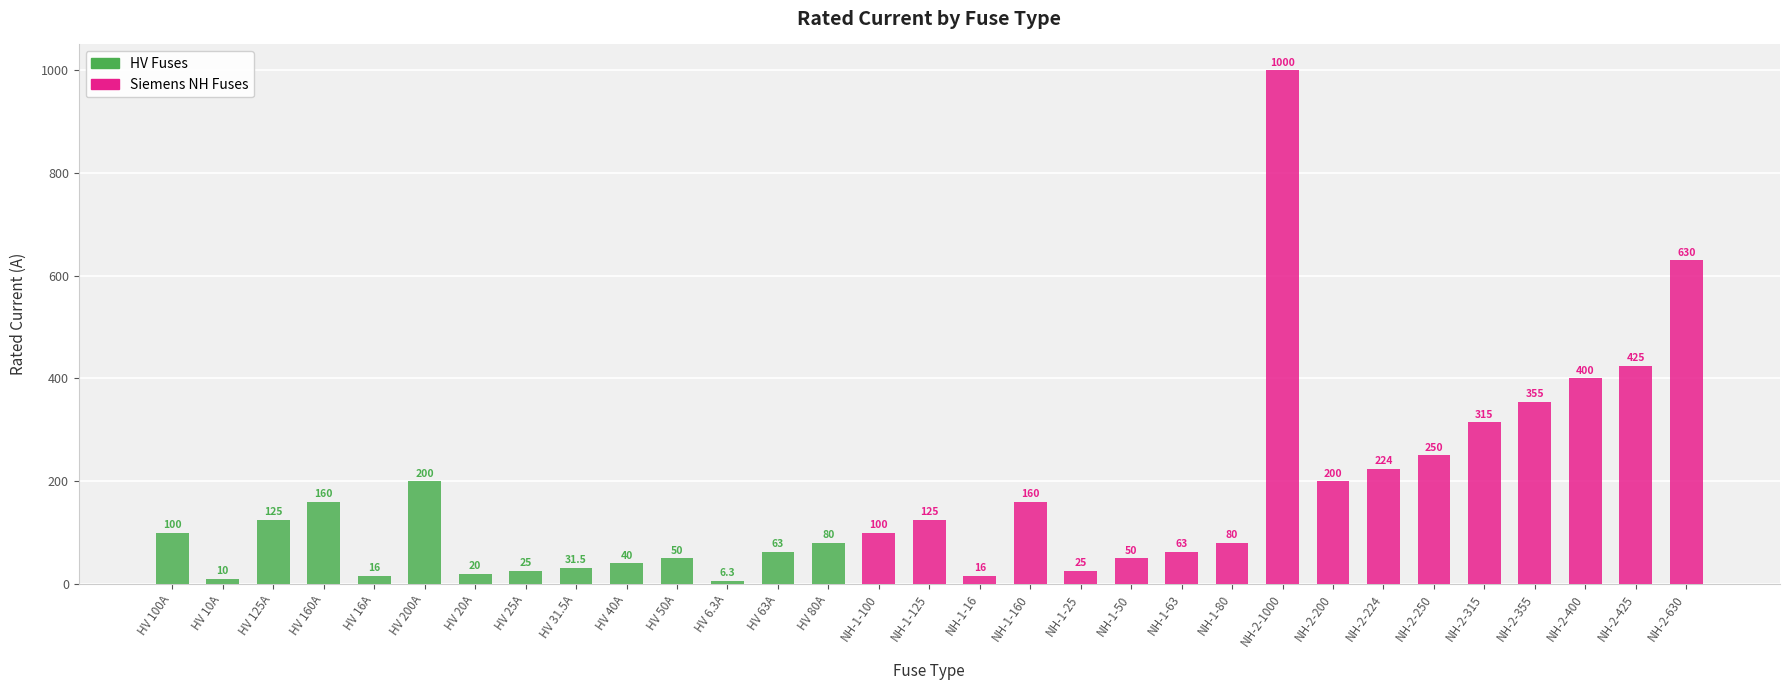

At which category does the chart reach its minimum across all series?

HV 6.3A